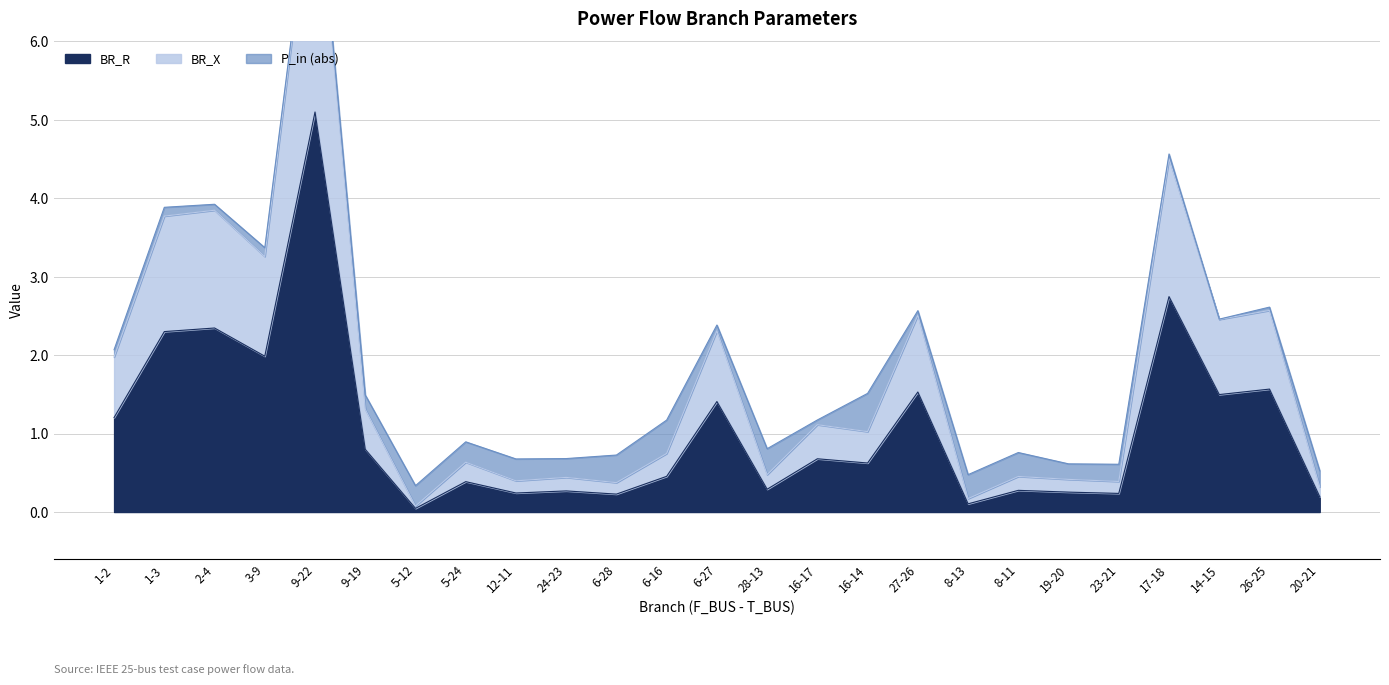

What is the label of the 18th point from the left?

8-13